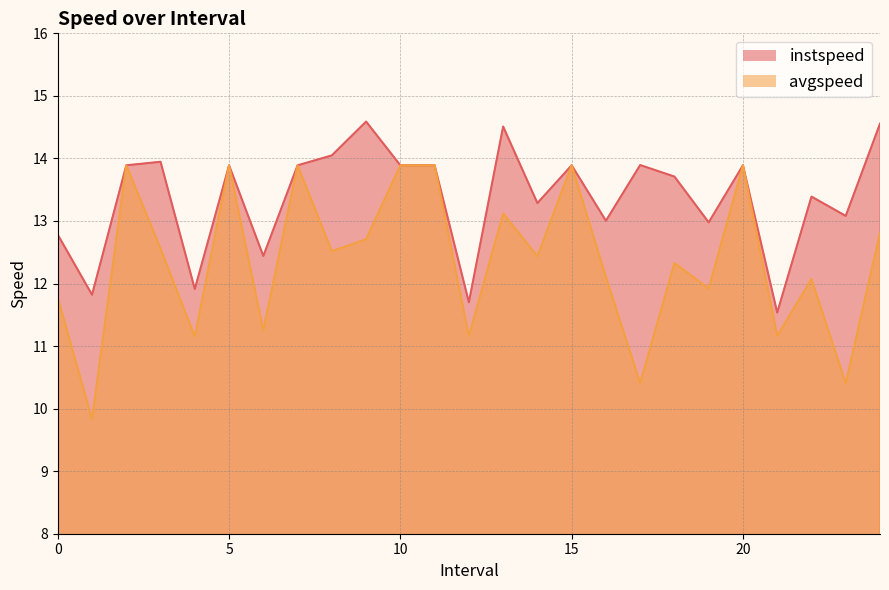

What is the smallest value displayed?

9.8